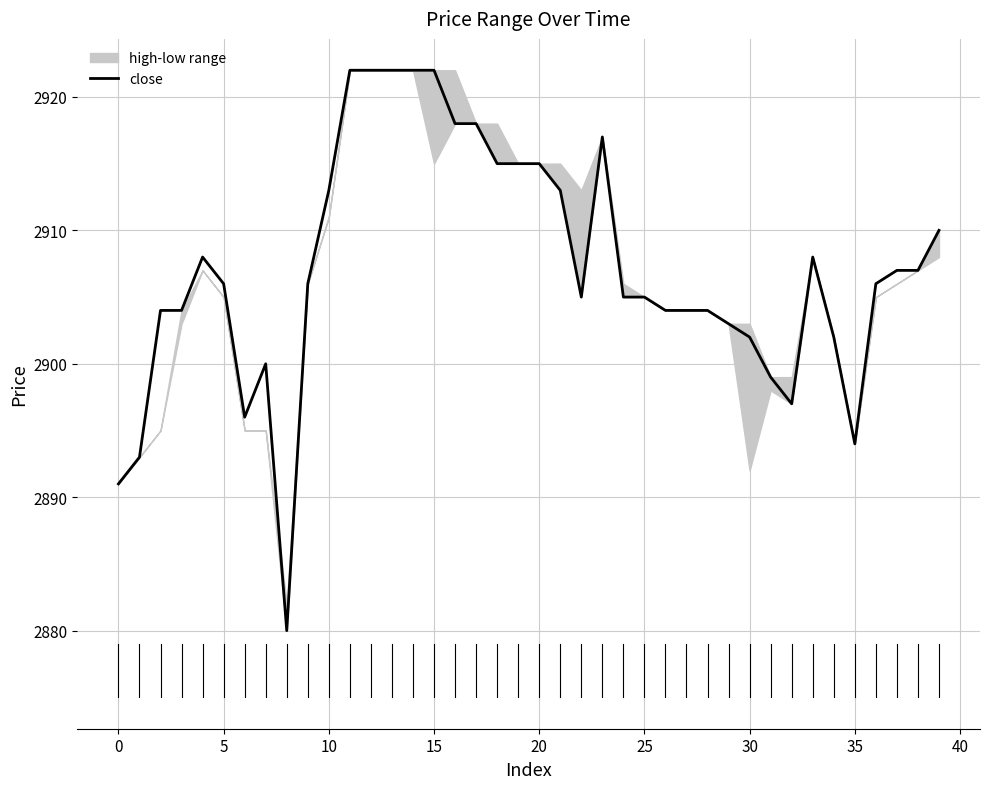

How many points are lower than both their immediate neighbors (excluding endpoints)?

5